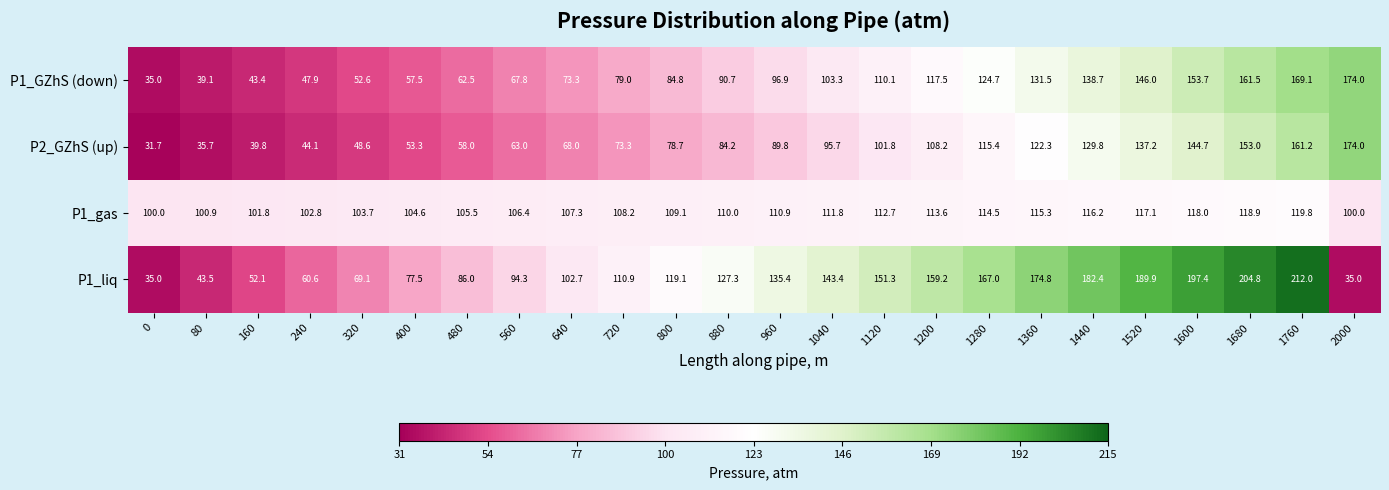

What is the total value across all series at 1120?

475.9